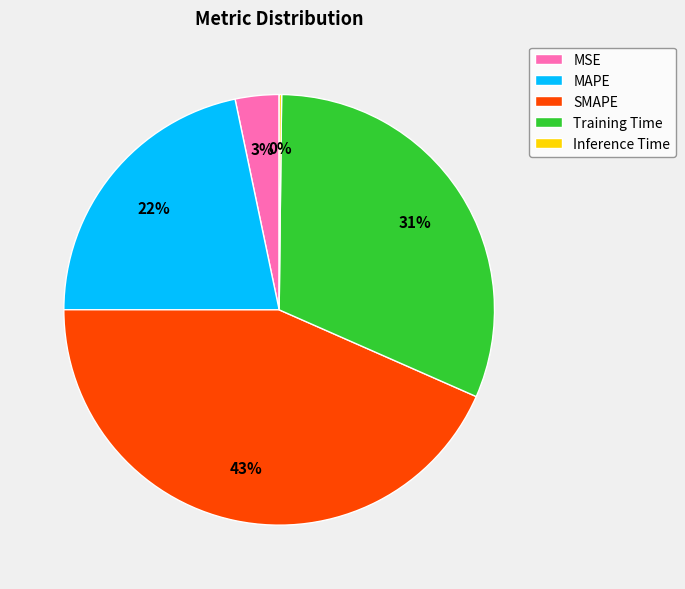

To the nearest percent, what is the difference between the largest and smallest slice percentages?

43%